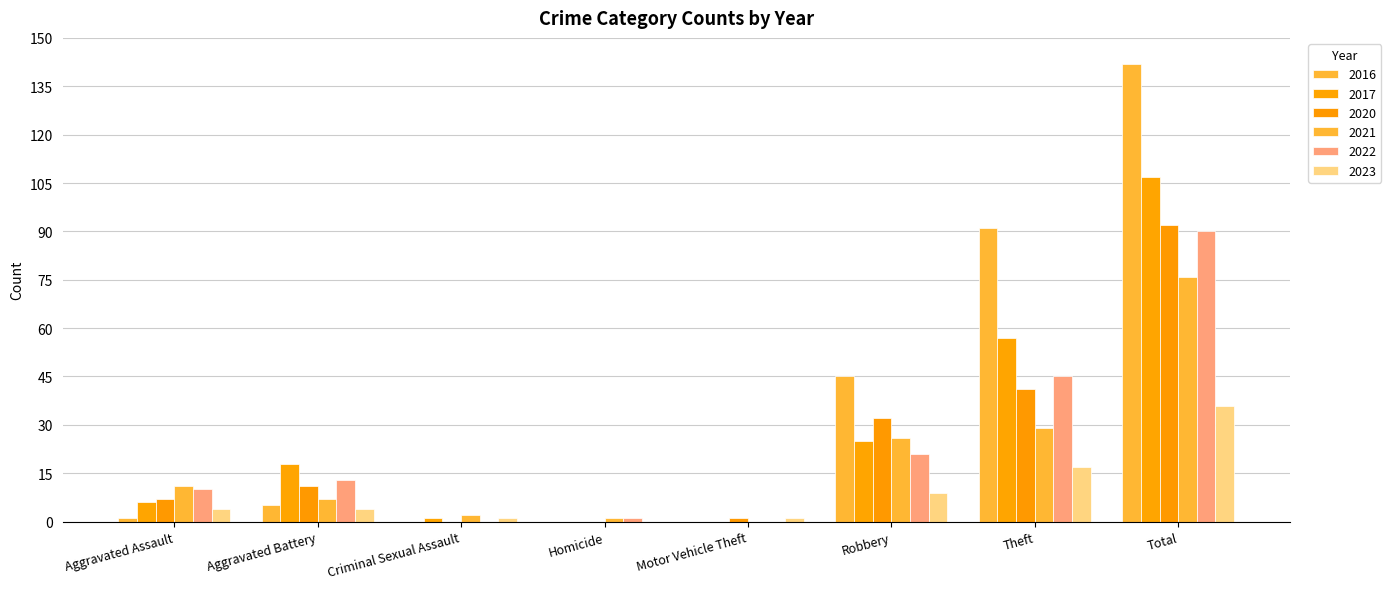

What is the maximum value shown in the chart?

142